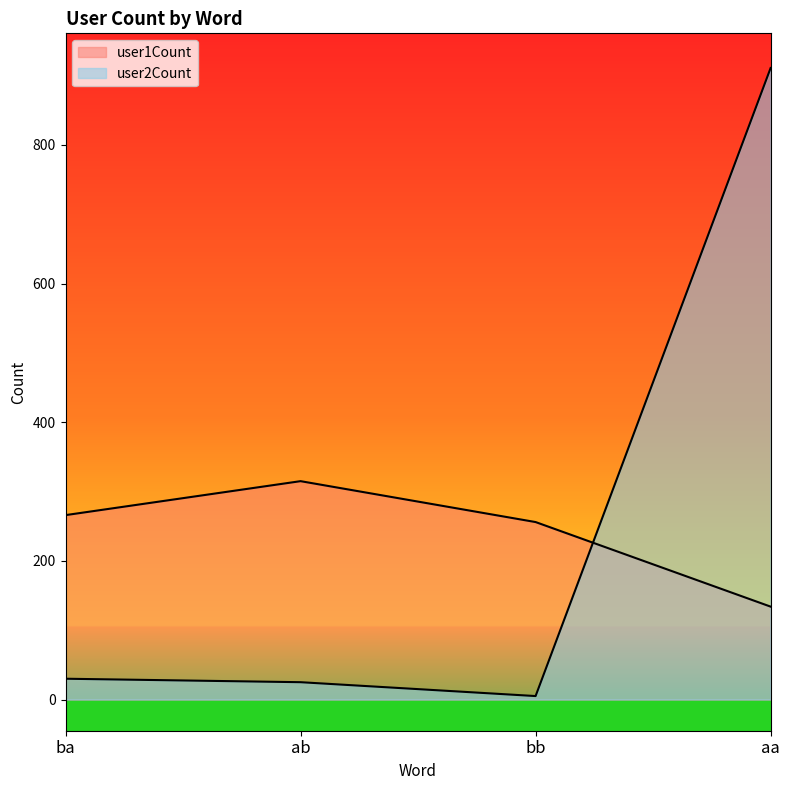

Where is the first local maximum for user1Count?

ab